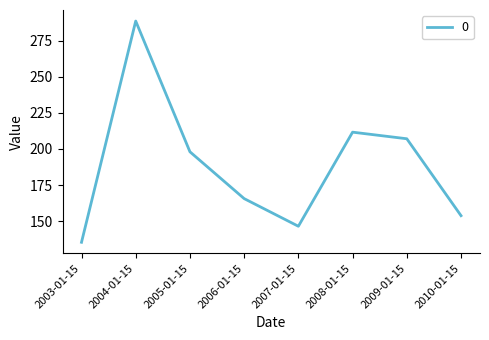

Reading left to right, list all the values displayed in this chart.

135.4	288.5	198.0	165.6	146.5	211.6	207.0	153.8